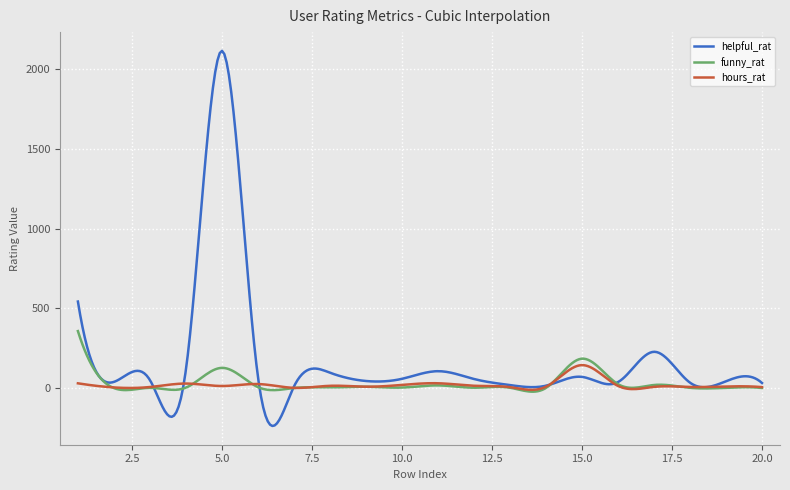

Does the chart display data point markers on the line(s)?

No